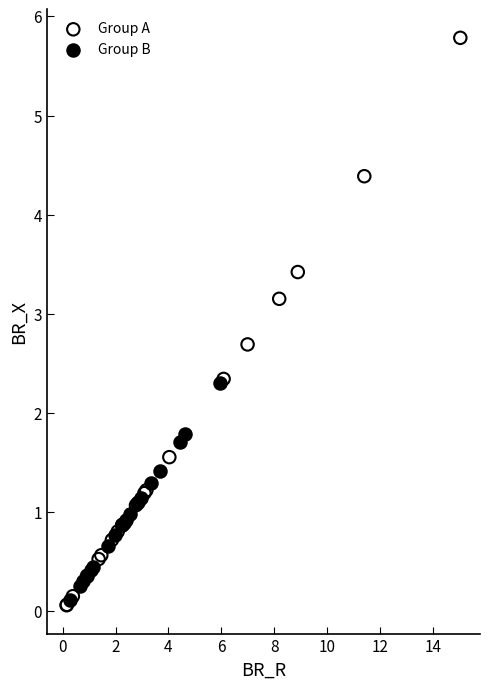

Which series reaches the maximum Y coordinate?

Group A